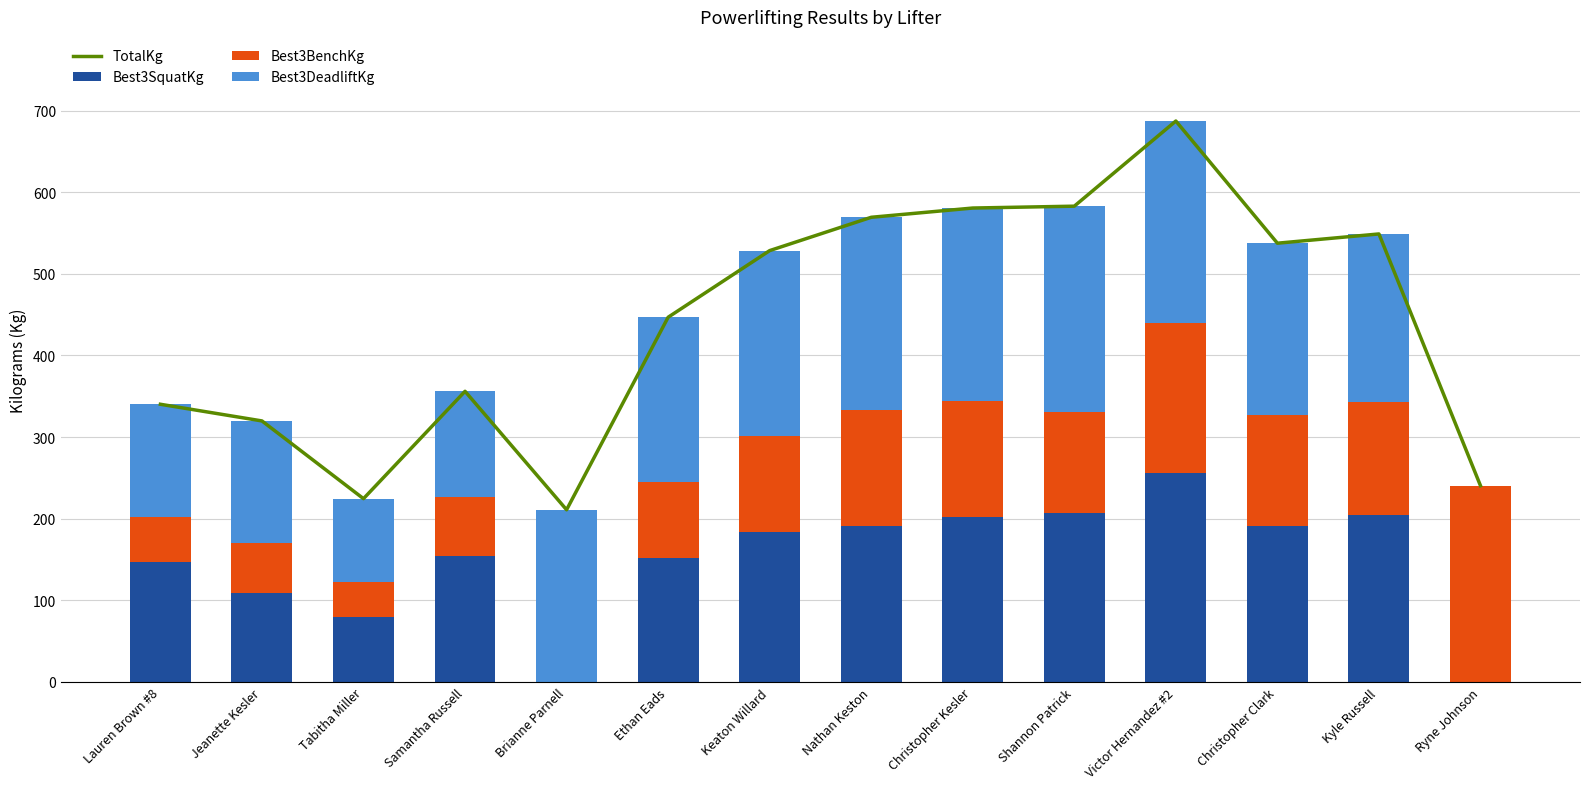

What is the average value of the Best3BenchKg series?

110.8